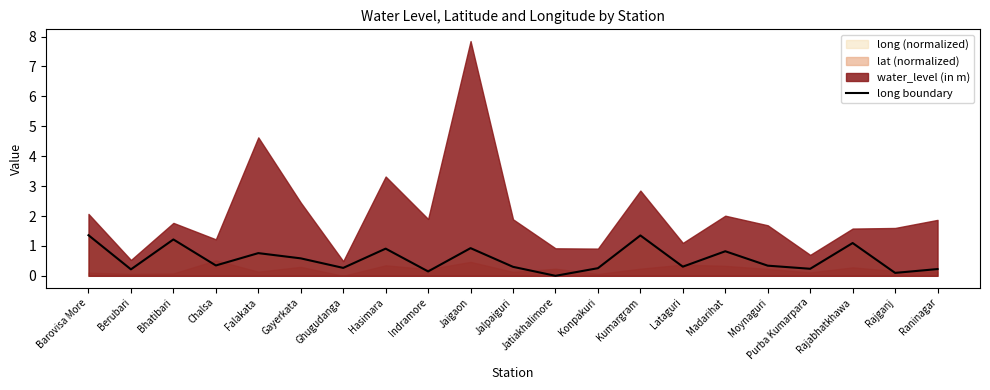

Where is the first local minimum?

Berubari